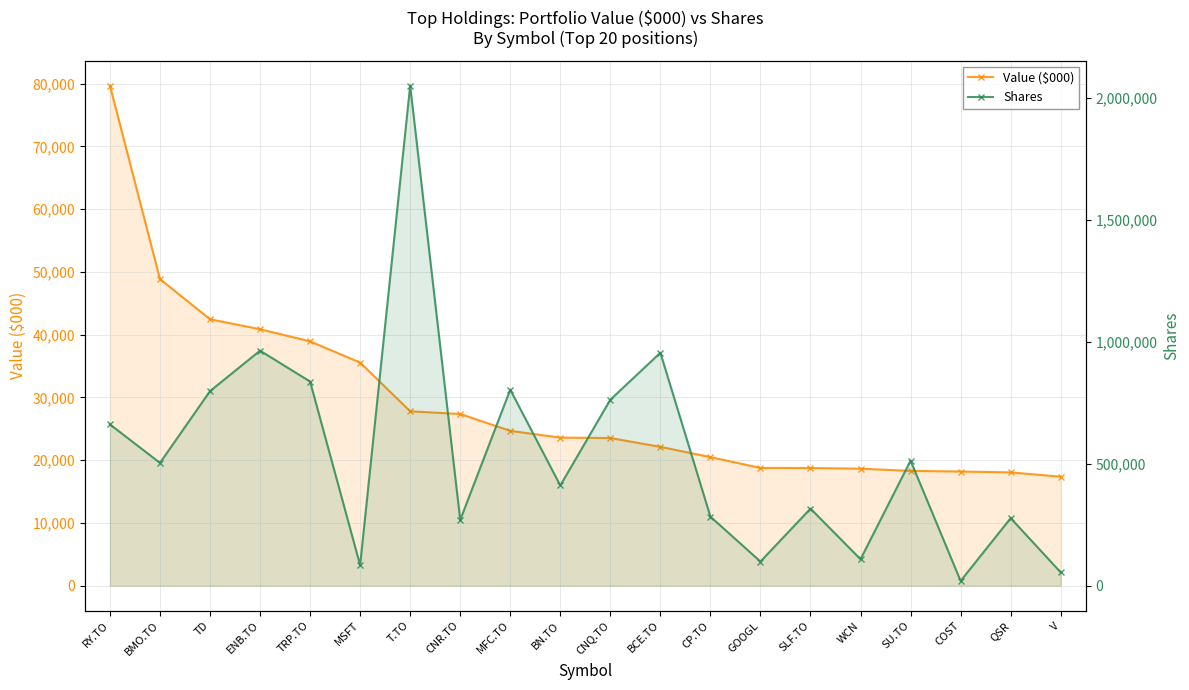

What is the total value across all series at V?

72392